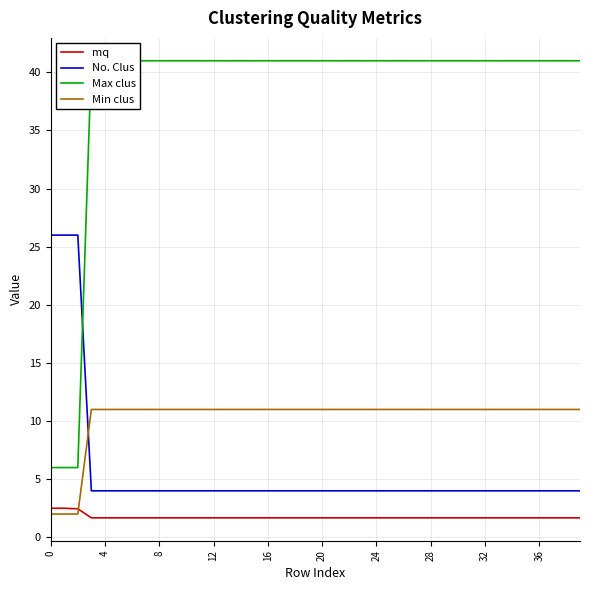

At how many categories does at least one series exceed 22?

40